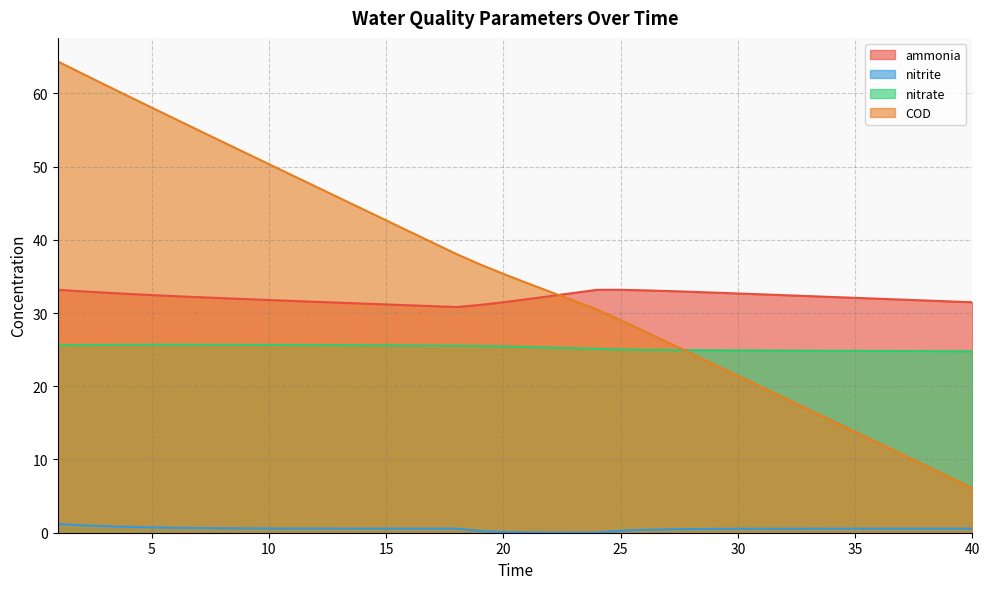

Which has a higher value, 37 or 15?

37